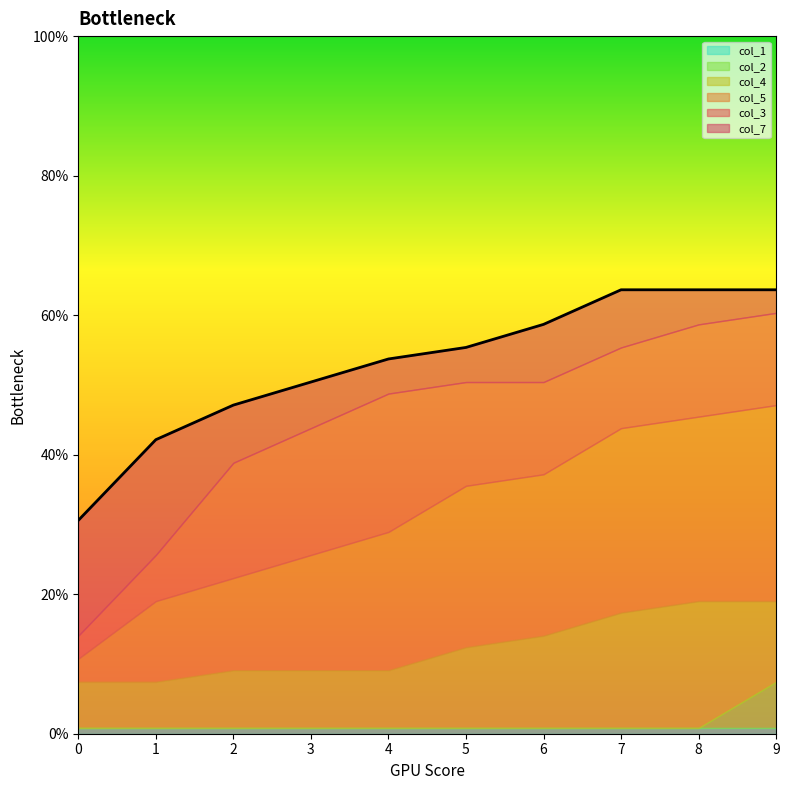

What are all the series names shown in the legend?

col_5, col_3, col_7, col_4, col_2, col_1